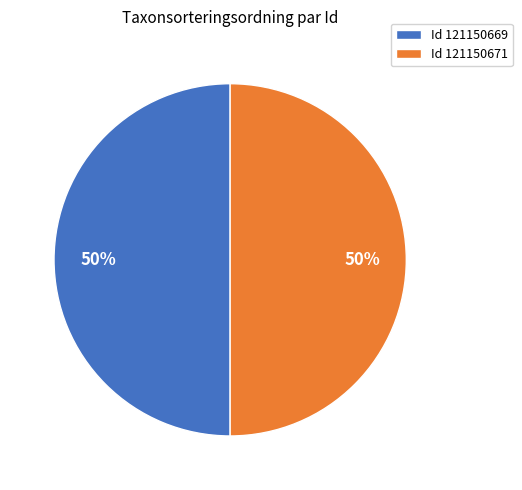

To the nearest percent, what is the average slice percentage?

50%